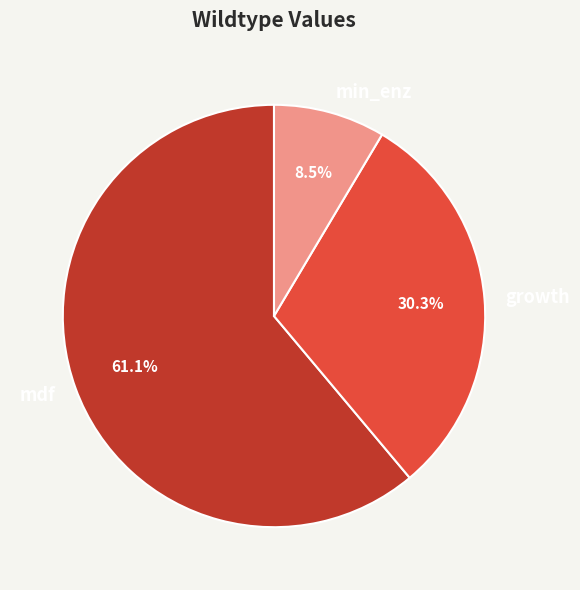

Which category has the smallest portion of the pie?

min_enz